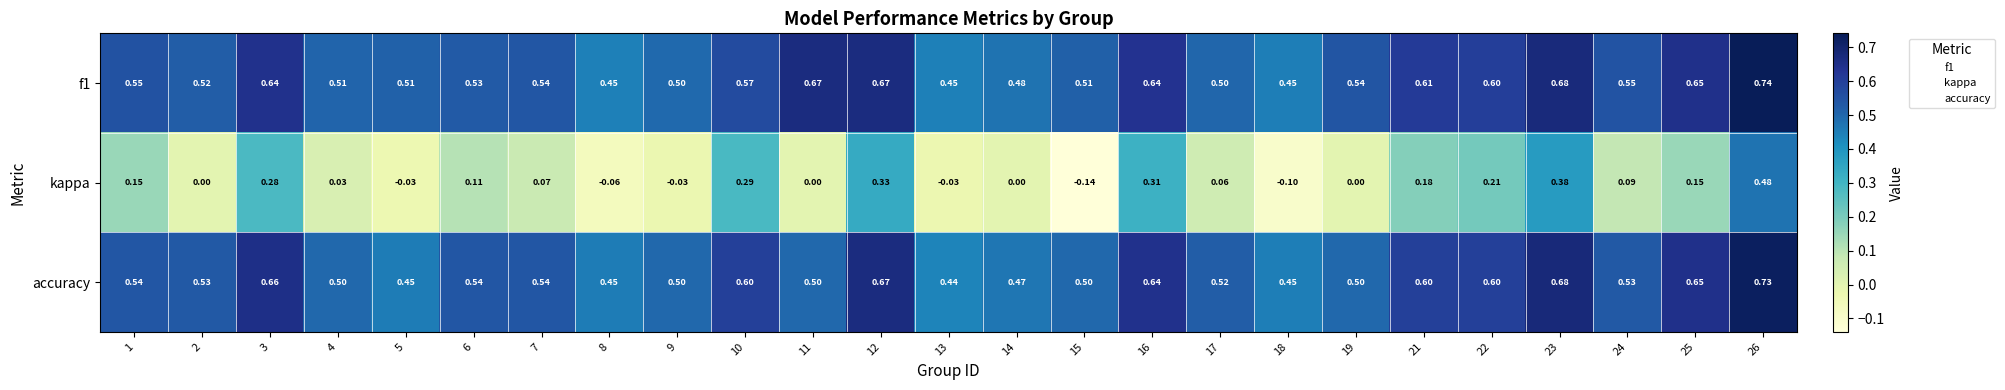

Is the value of accuracy at 4 greater than the value of kappa at 18?

Yes